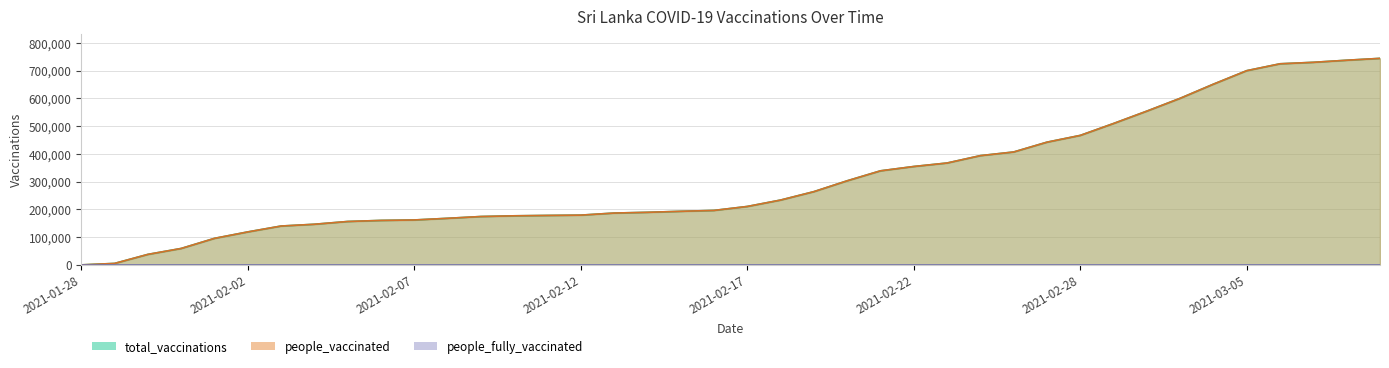

Does the chart have visible grid lines?

Yes